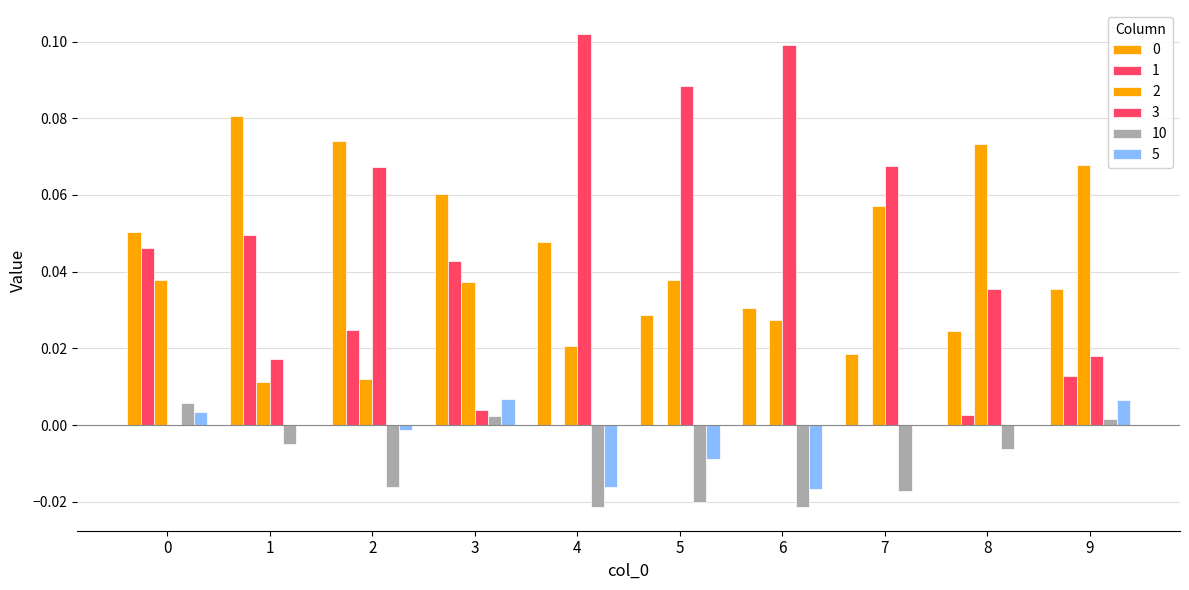

Between 5 and 7, which series saw the biggest shift?

3